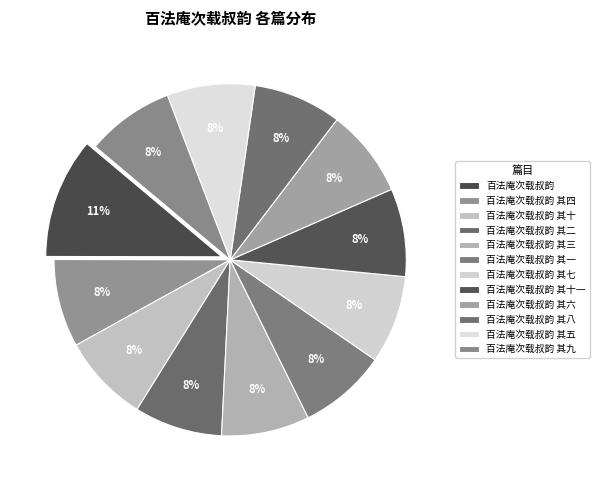

Do 百法庵次载叔韵 and 百法庵次载叔韵 其五 together represent more than half of the pie?

No